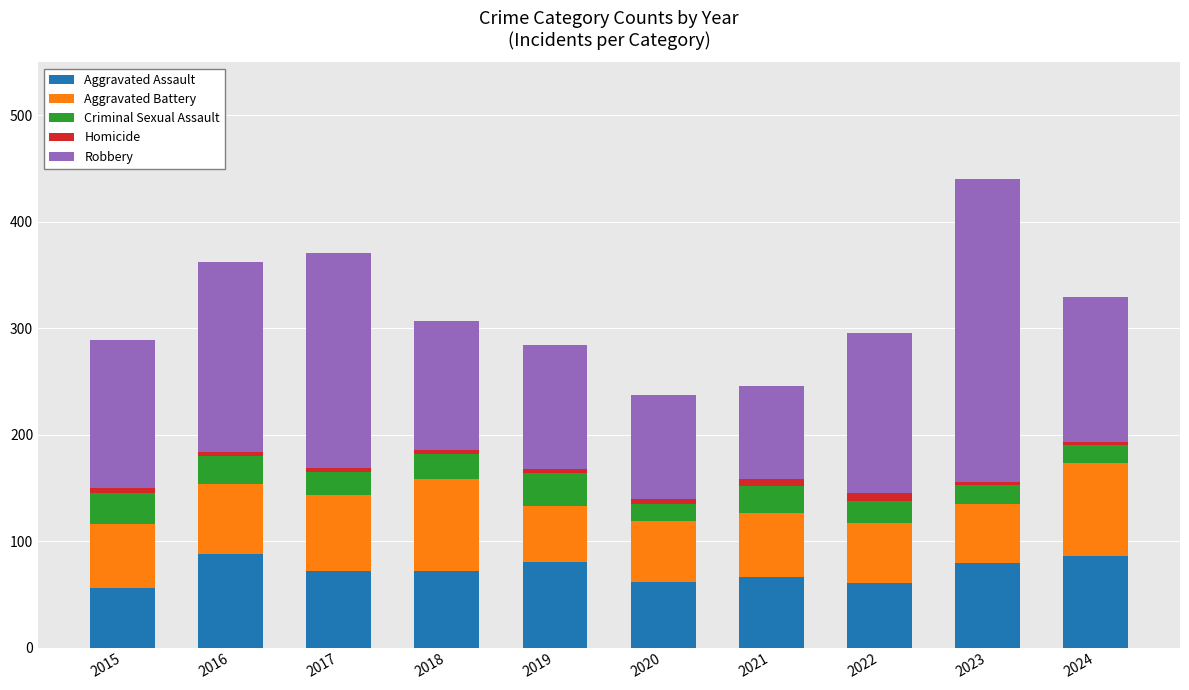

True or false: Aggravated Assault has a value of 108 at 2019.

False